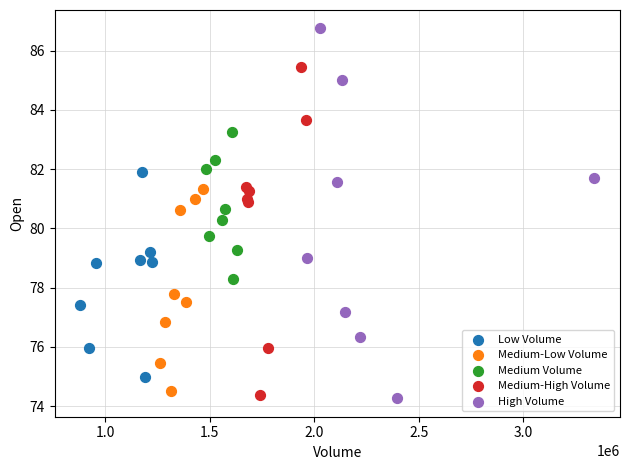

Which series has the largest Y range (max minus min)?

High Volume